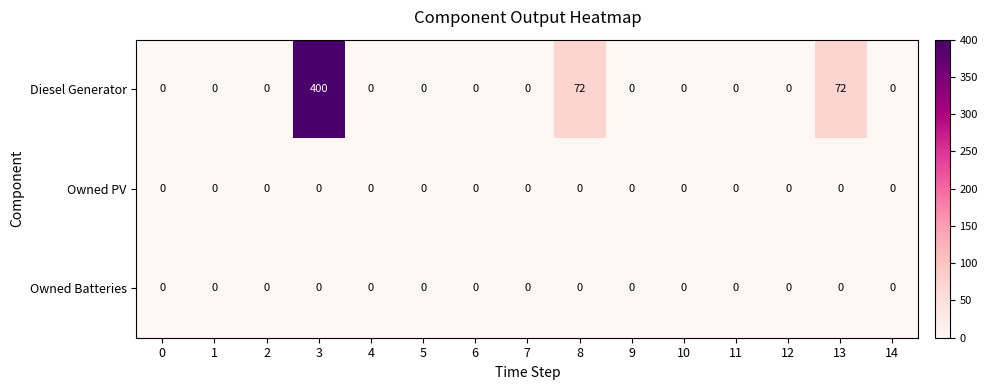

Which series has the largest total across all categories?

Diesel Generator